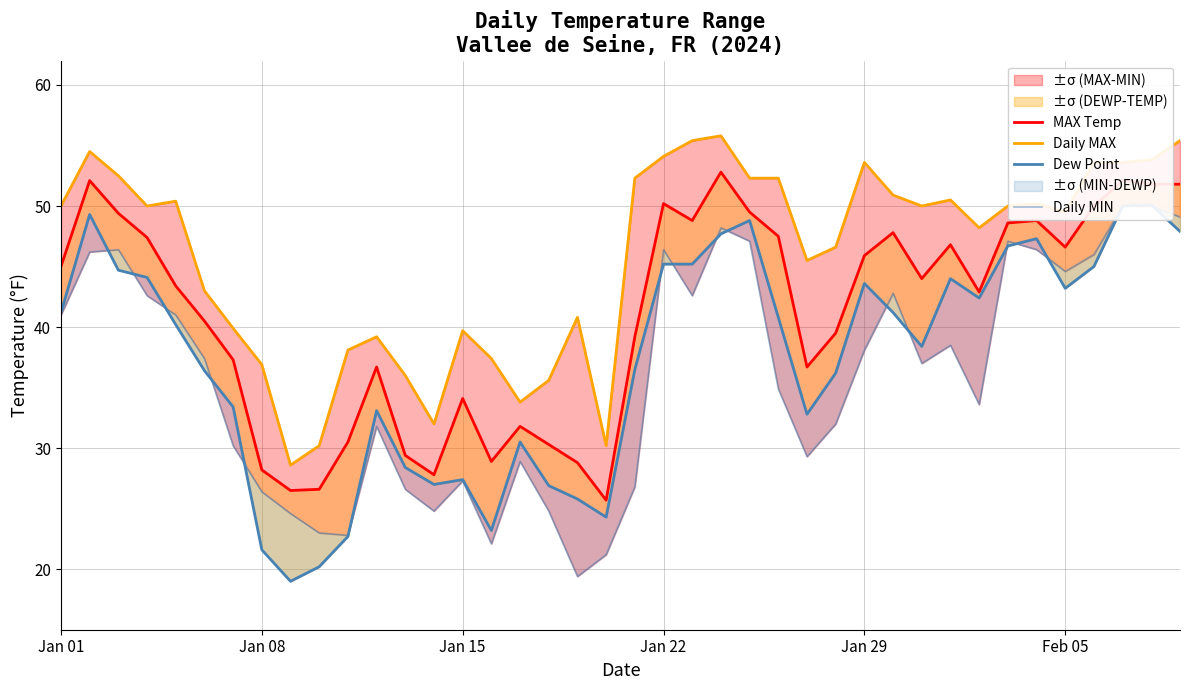

True or false: MAX Temp has more than 1 points higher than both neighbors.

True